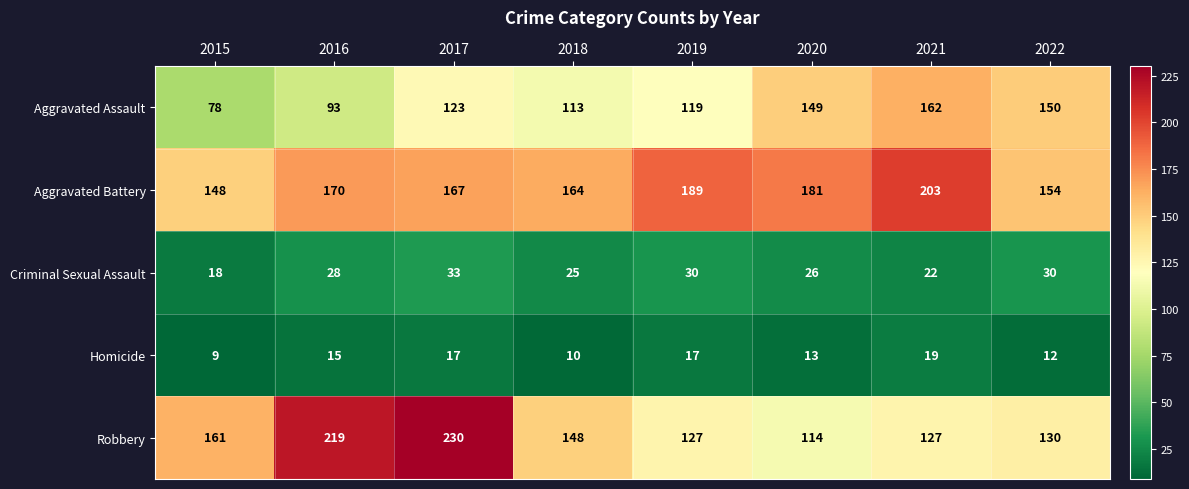

At how many categories does at least one series exceed 202?

3